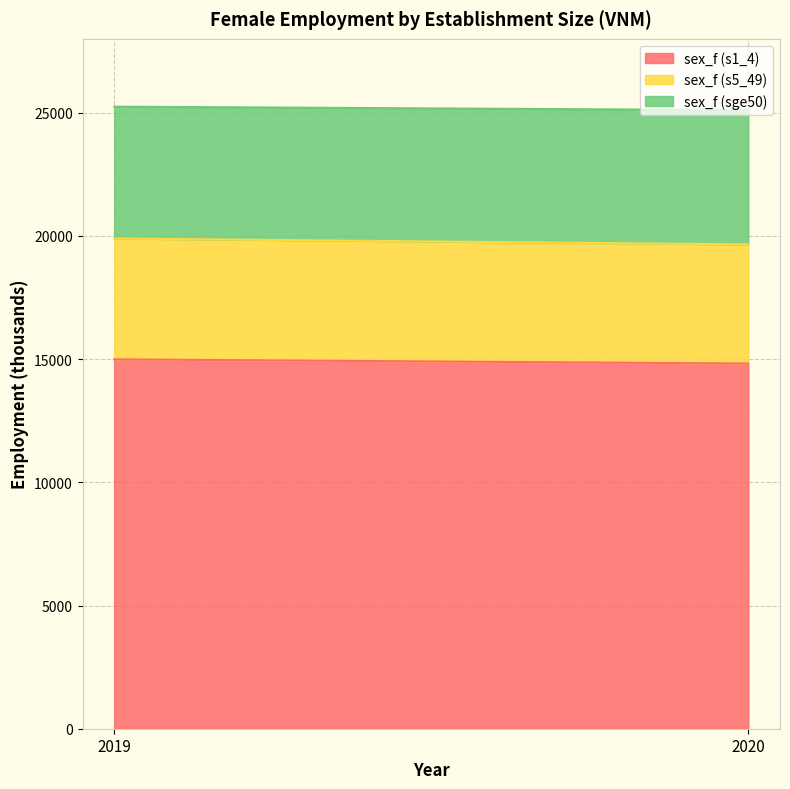

What is the difference between the highest and lowest values at 2020?

9987.1